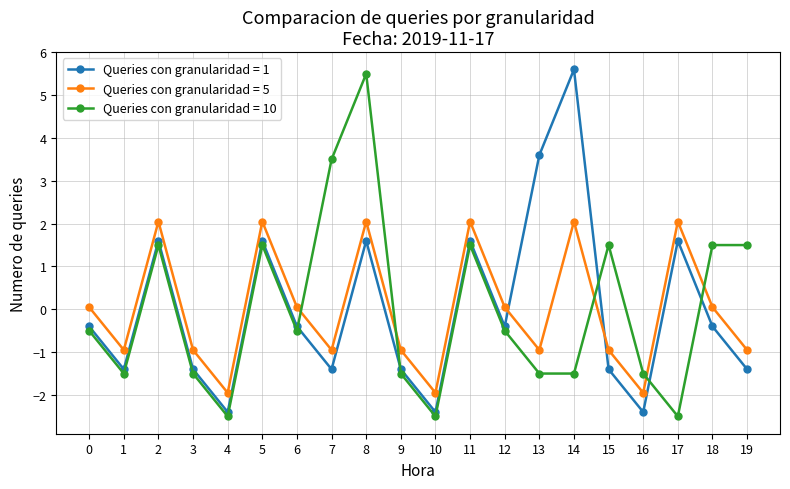

Is it true that Queries con granularidad = 10 equals -0.5 at 13?

False